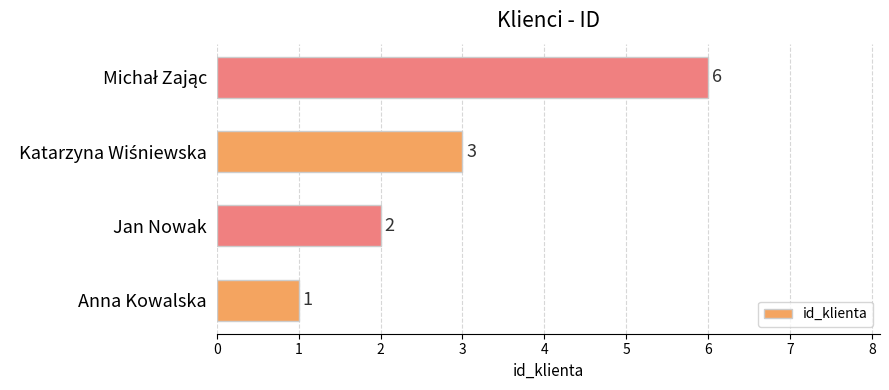

The chart shows a value of 3 at Jan Nowak. True or false?

False